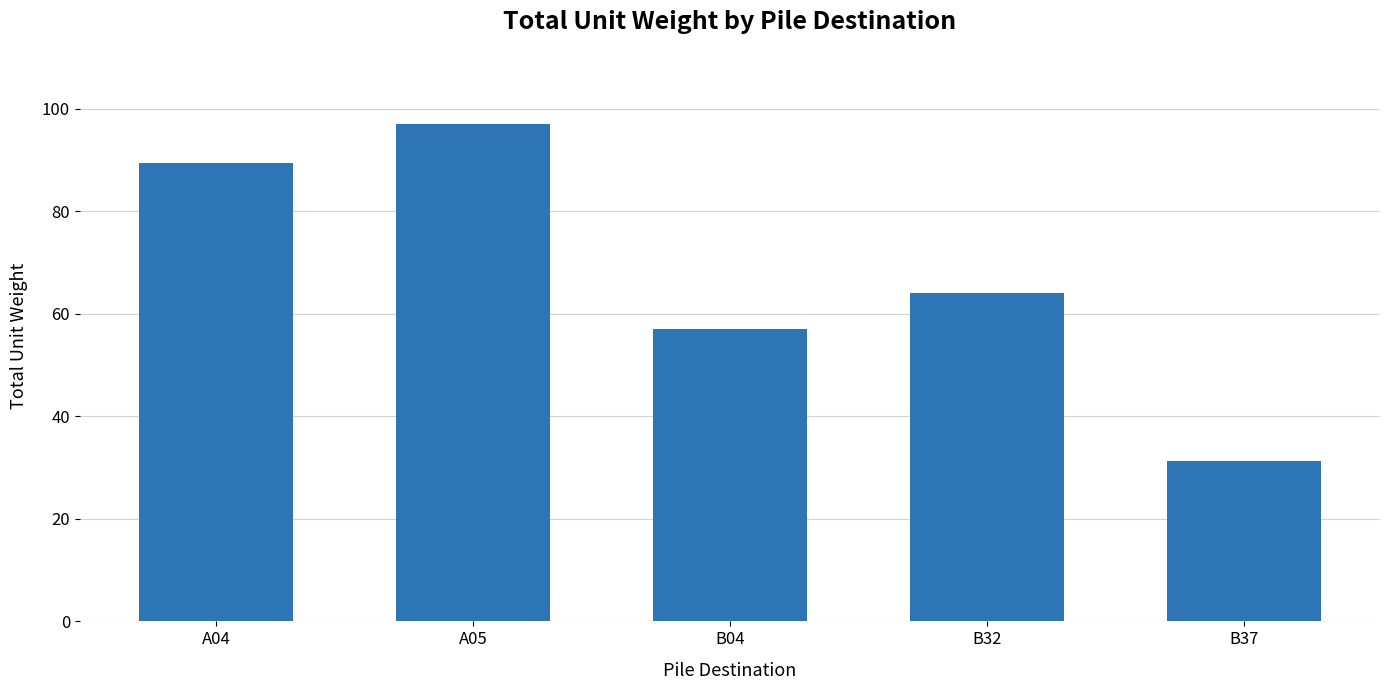

Is it true that the value at B04 is 57.1?

True